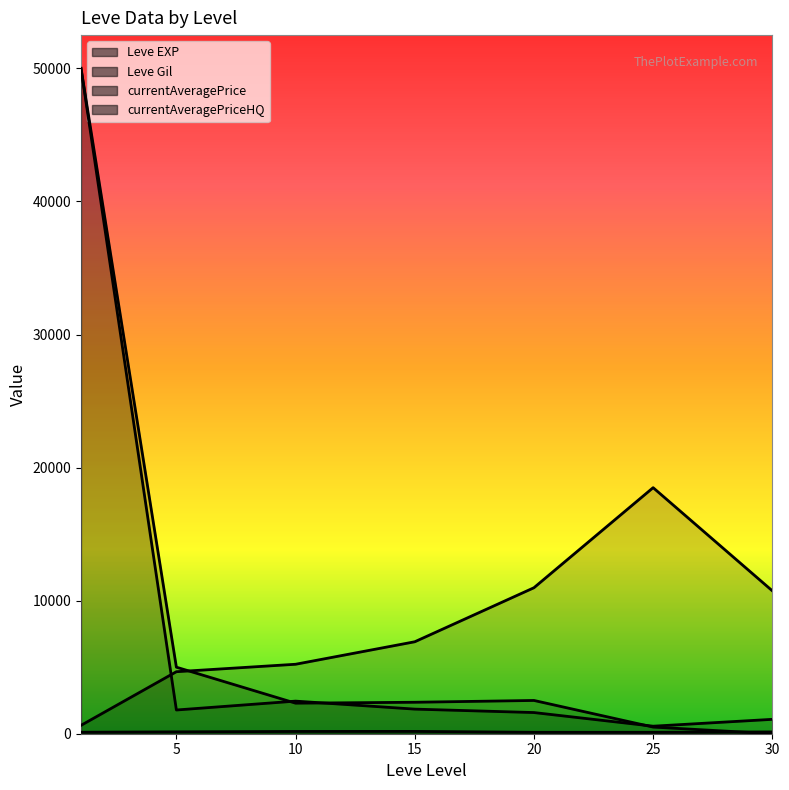

Count the number of data series in this chart.

4